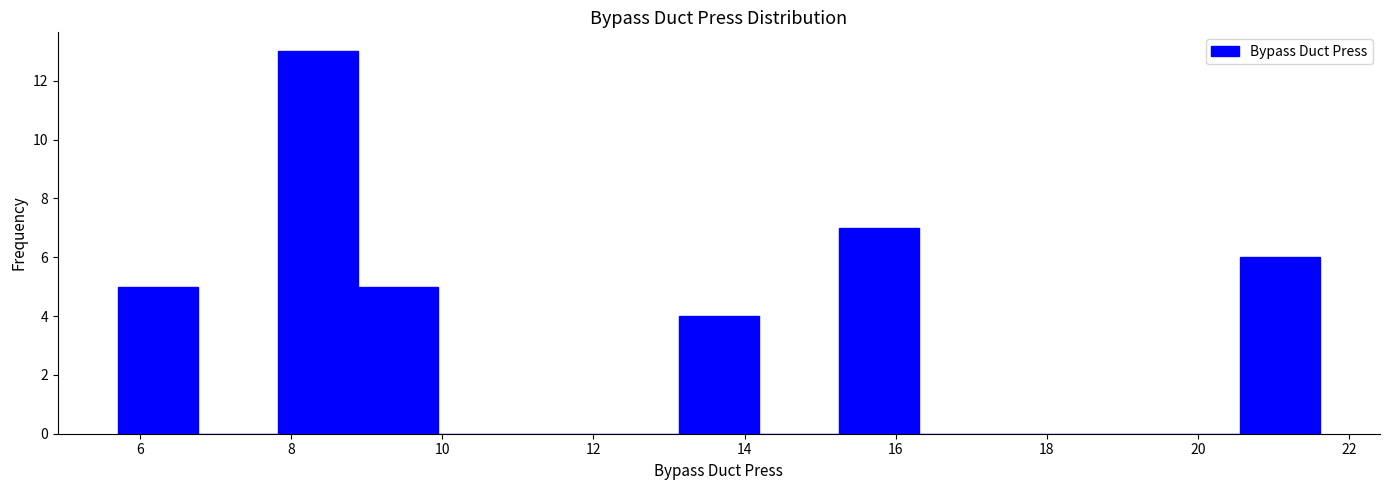

What is the height of the bar covering 13.2 to 14.2 on the x-axis? Neither the bar edges nor the heights are printed on the chart, so give them approximately, as read against the axes.

4